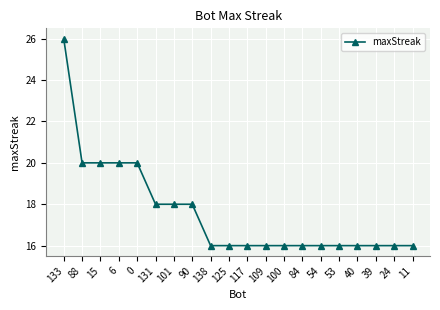

What is the value of the 14th point from the left?

16